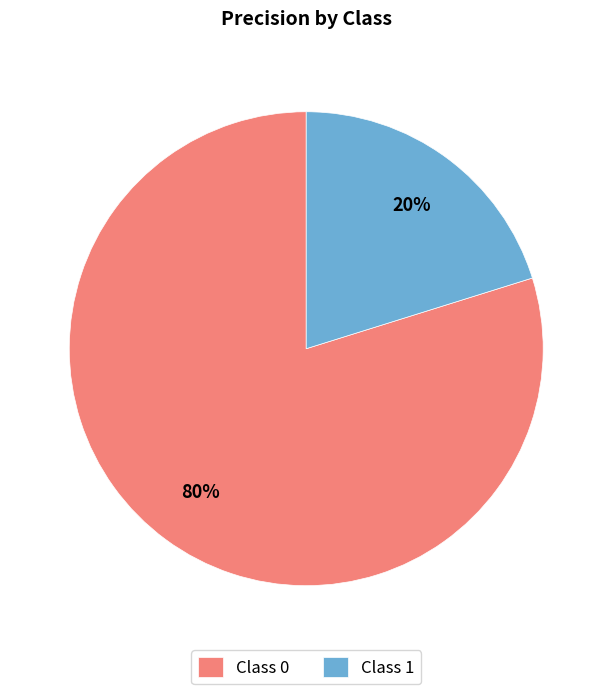

To the nearest percent, what is the average slice percentage?

50%